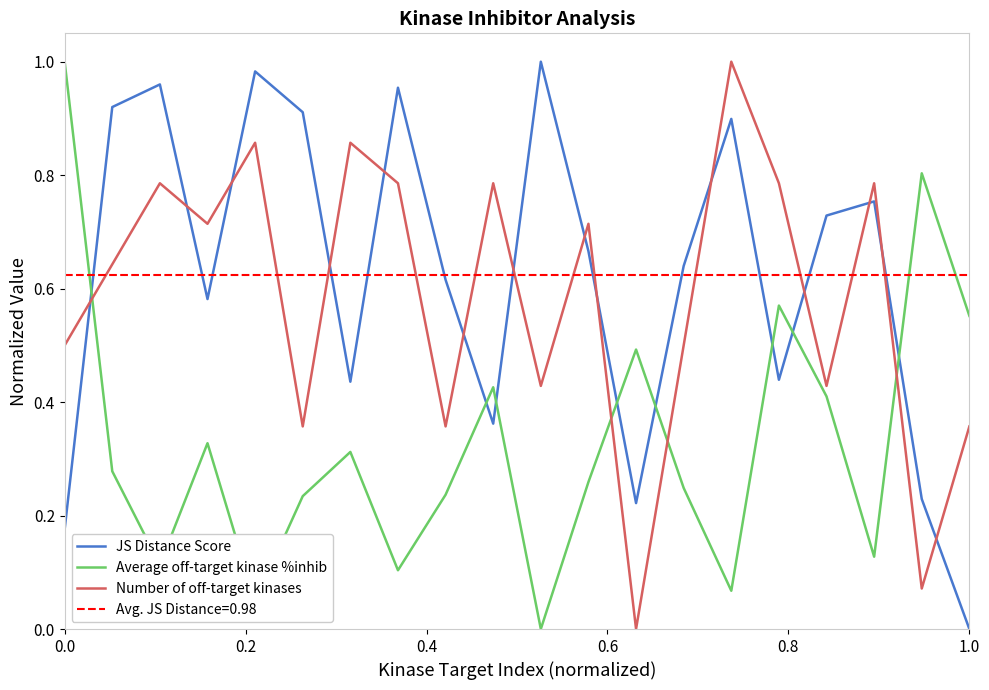

How many times do Average off-target kinase %inhib and JS Distance Score cross each other?

8